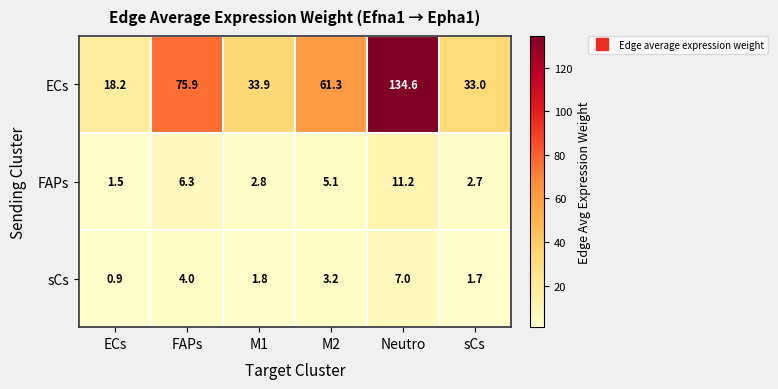

What is the difference between the second highest and minimum values in the FAPs series?

4.8